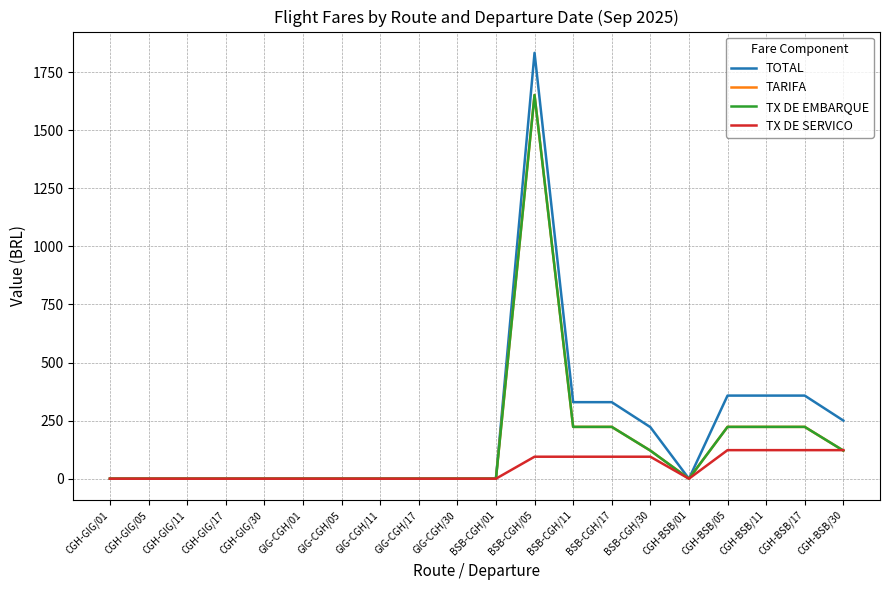

Does the chart display data point markers on the line(s)?

No